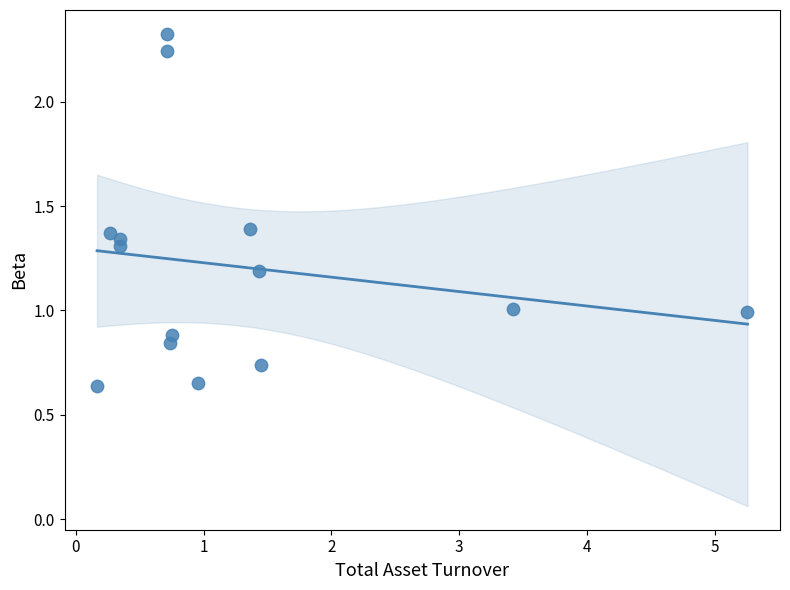

What is the range of Y values (max minus min)?

1.7